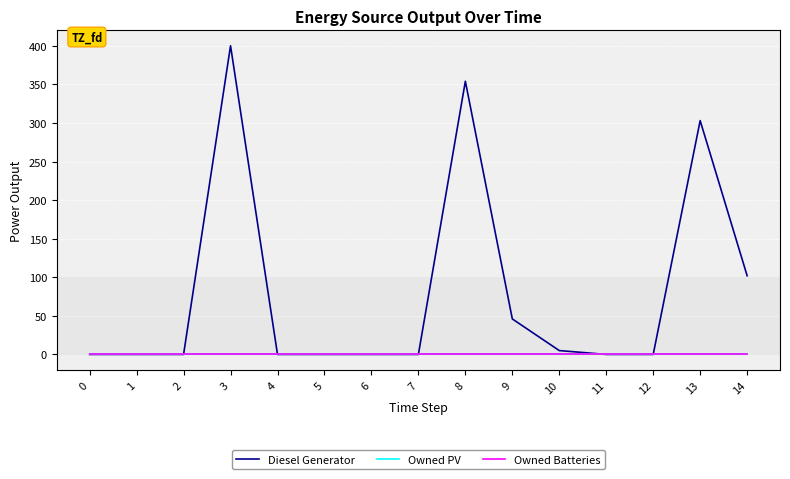

What is the value of the Diesel Generator point at the 9th from the left?

354